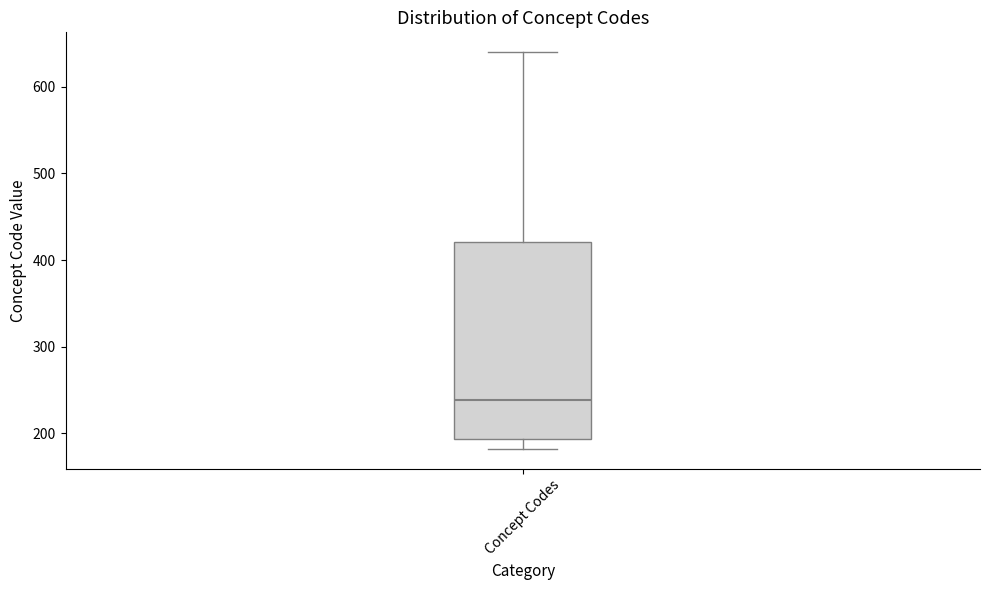

Transcribe this box plot: give where the median line is, the range the box spans, and where the two whiskers end, as read against the y-axis. The values are not printed on the chart, so give them approximately, as read against the axis.

median 240, box 190 to 420, whiskers 180 to 640